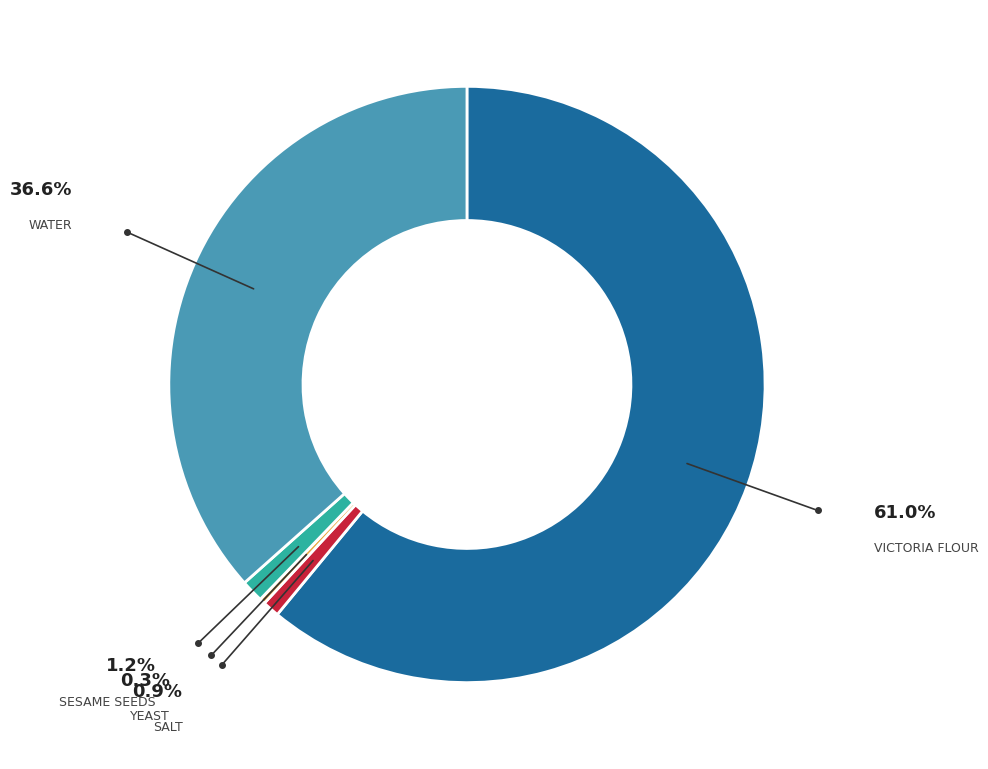

How many slices are in this pie chart?

5